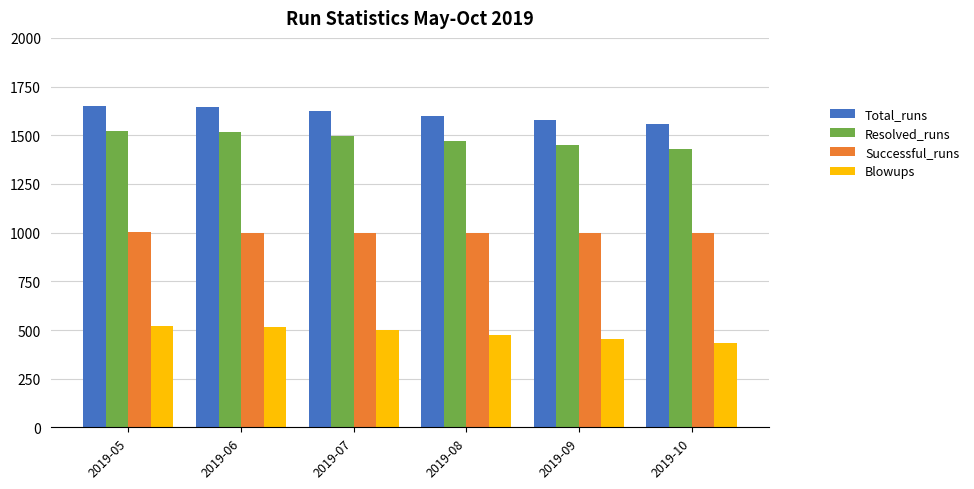

What is the spread (max minus min) of values at 2019-07?

1125